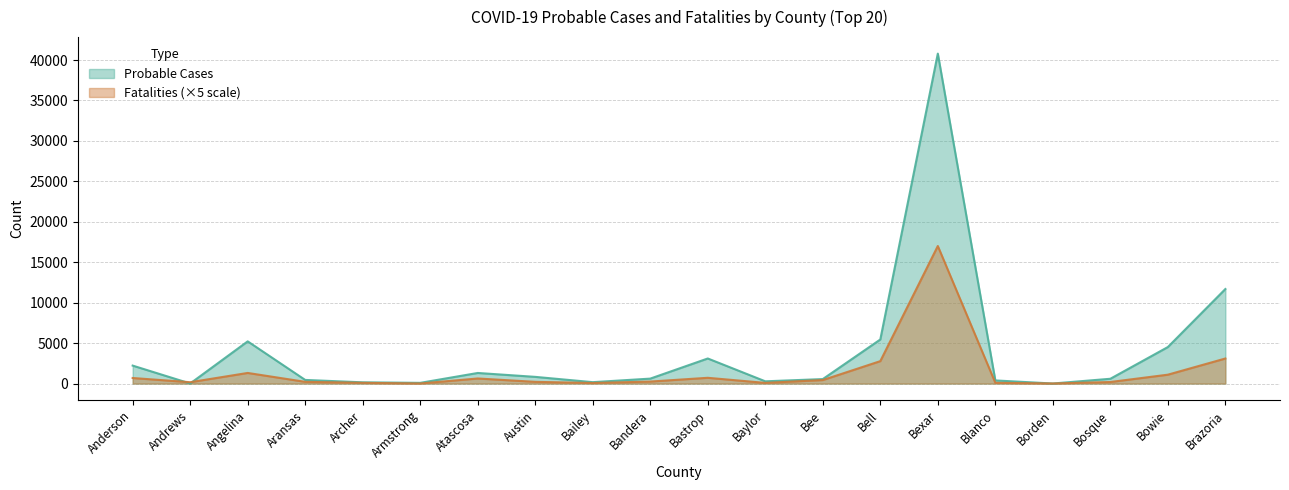

Read the Probable Cases value at Bailey.

175